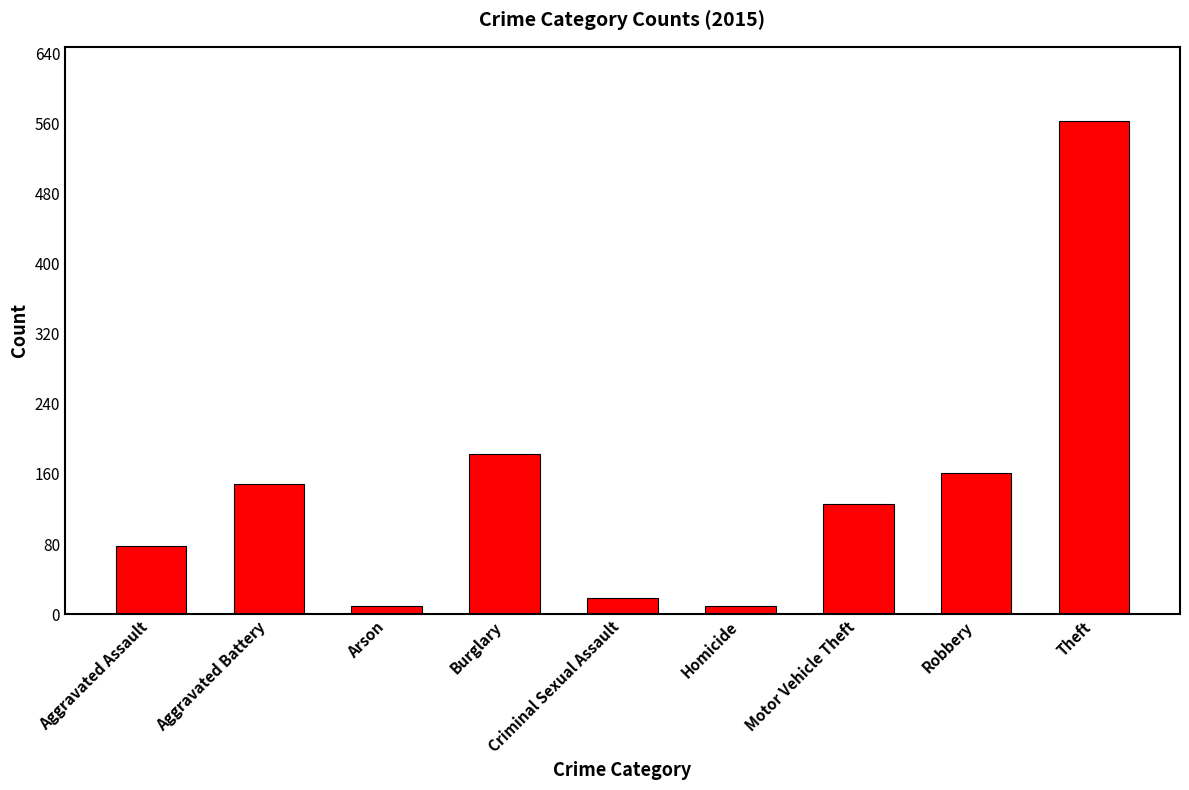

What position from the left is Homicide?

6